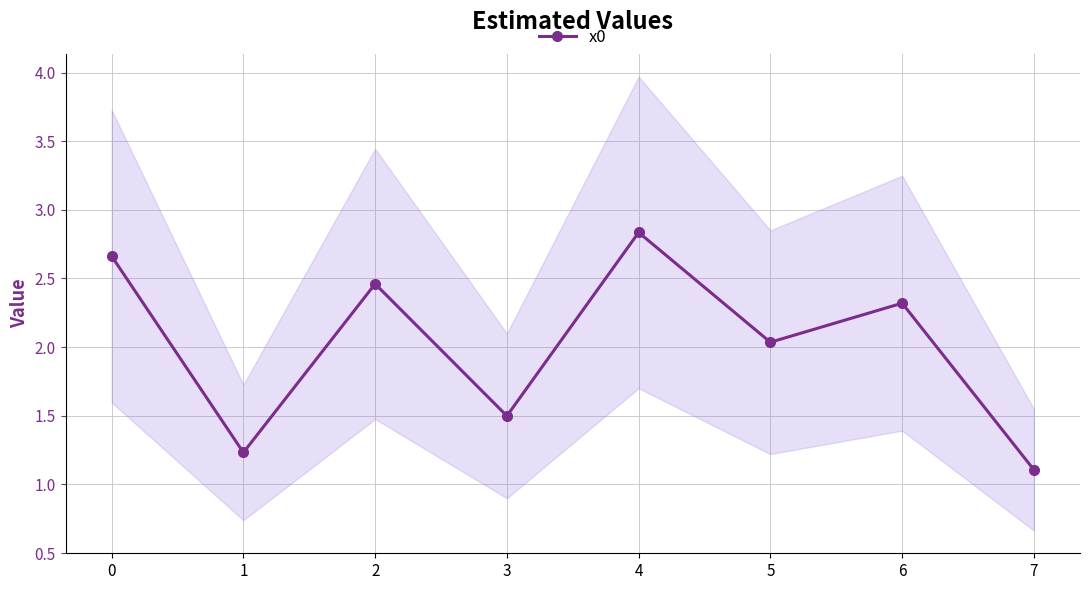

What is the maximum value shown in the chart?

2.8